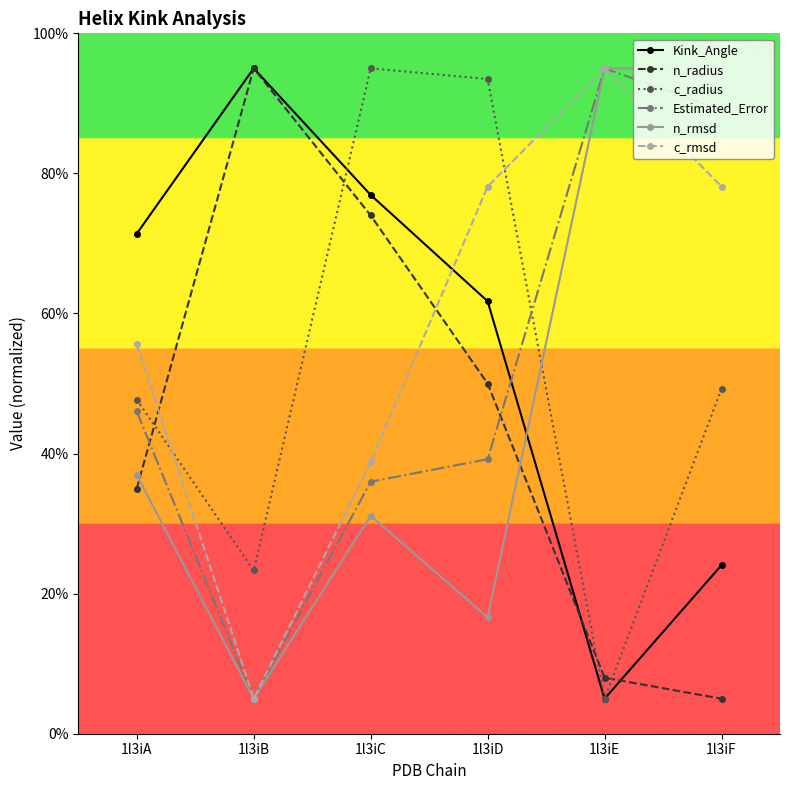

Which series has the widest spread of values?

Kink_Angle